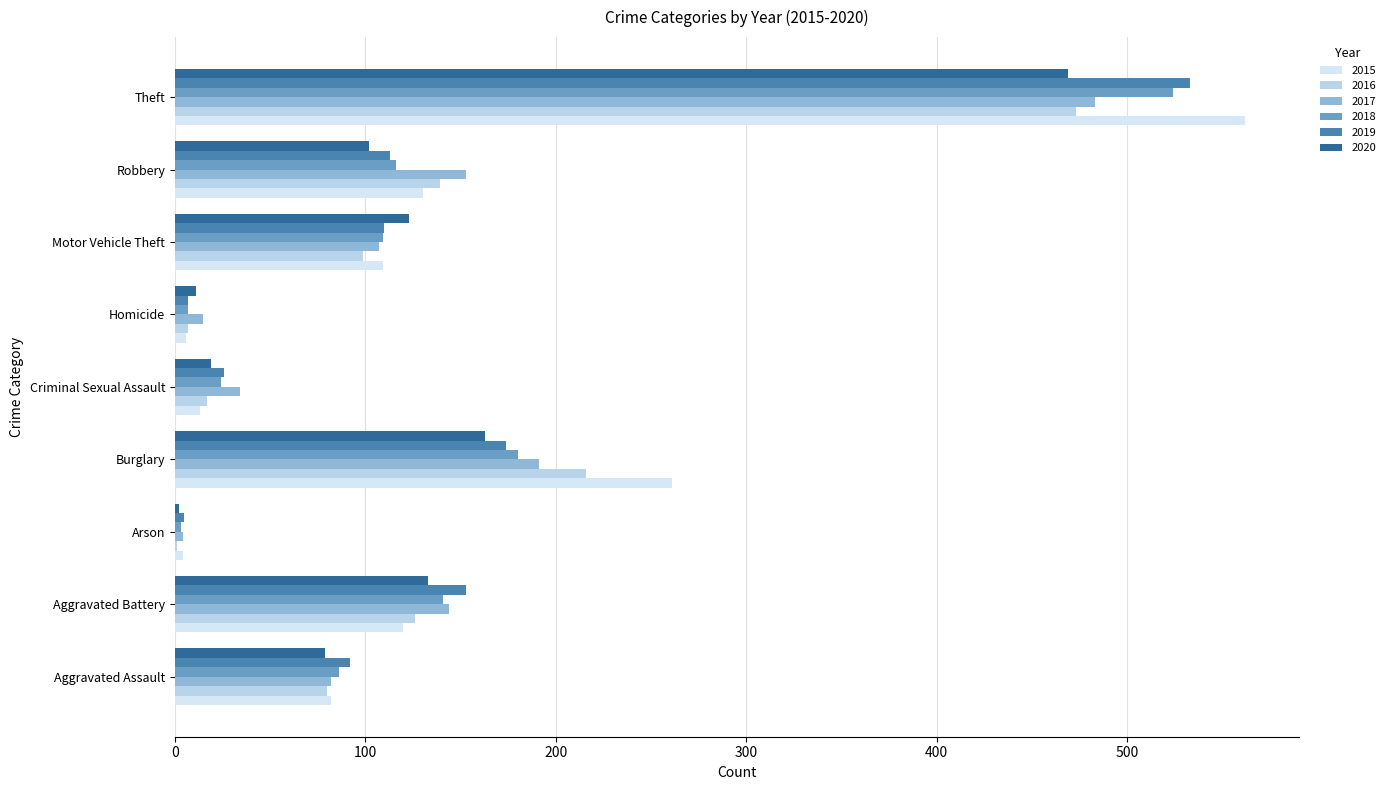

List the series in order of their peak value, highest first.

2015, 2019, 2018, 2017, 2016, 2020